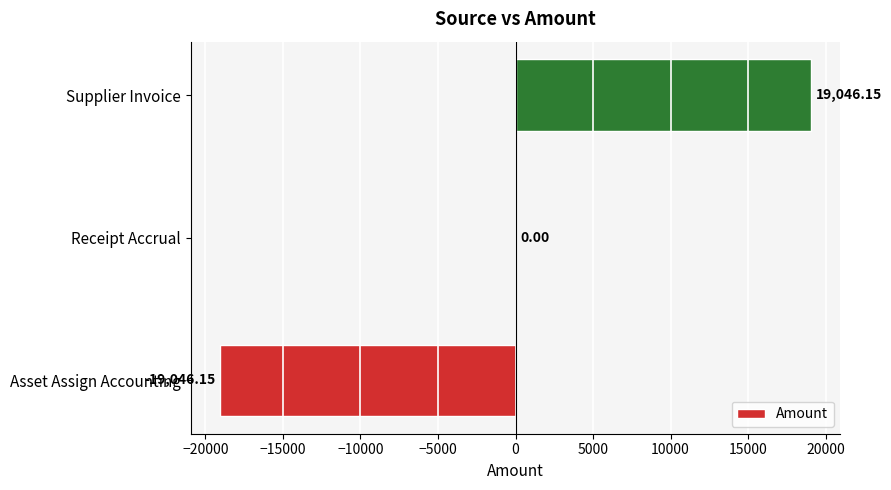

Where is the data nearest to the value 0?

Receipt Accrual